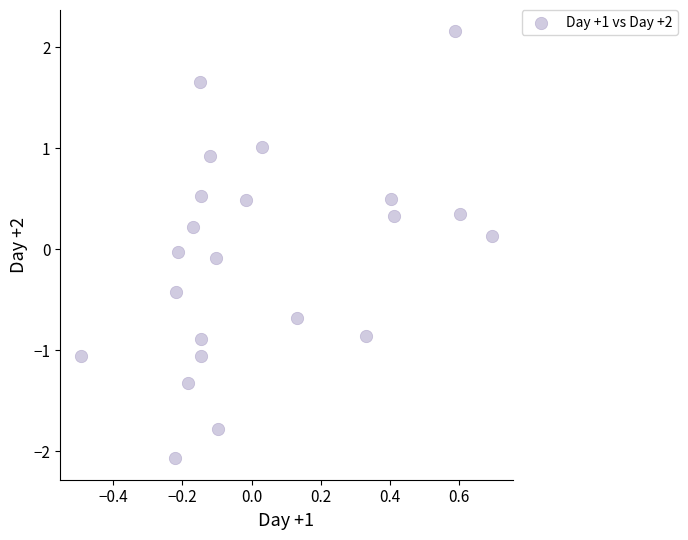

What is the range of Y values (max minus min)?

4.2